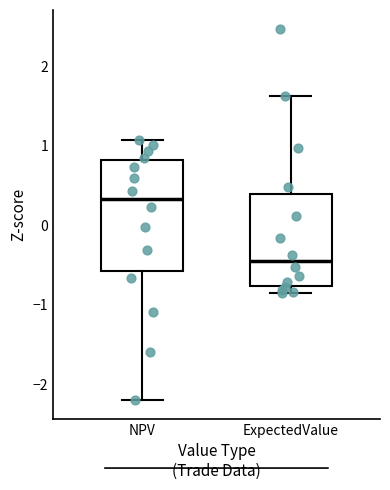

Comparing the boxes themselves (not the whiskers), which one is the tallest?

NPV